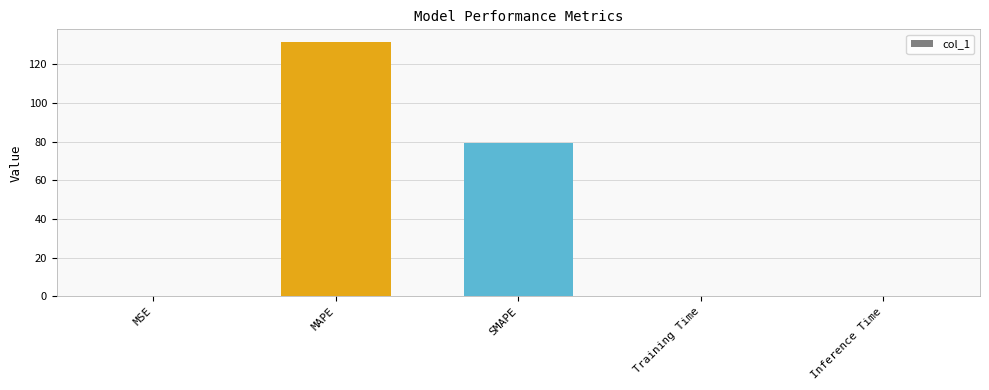

What is the sum of all values?

210.8